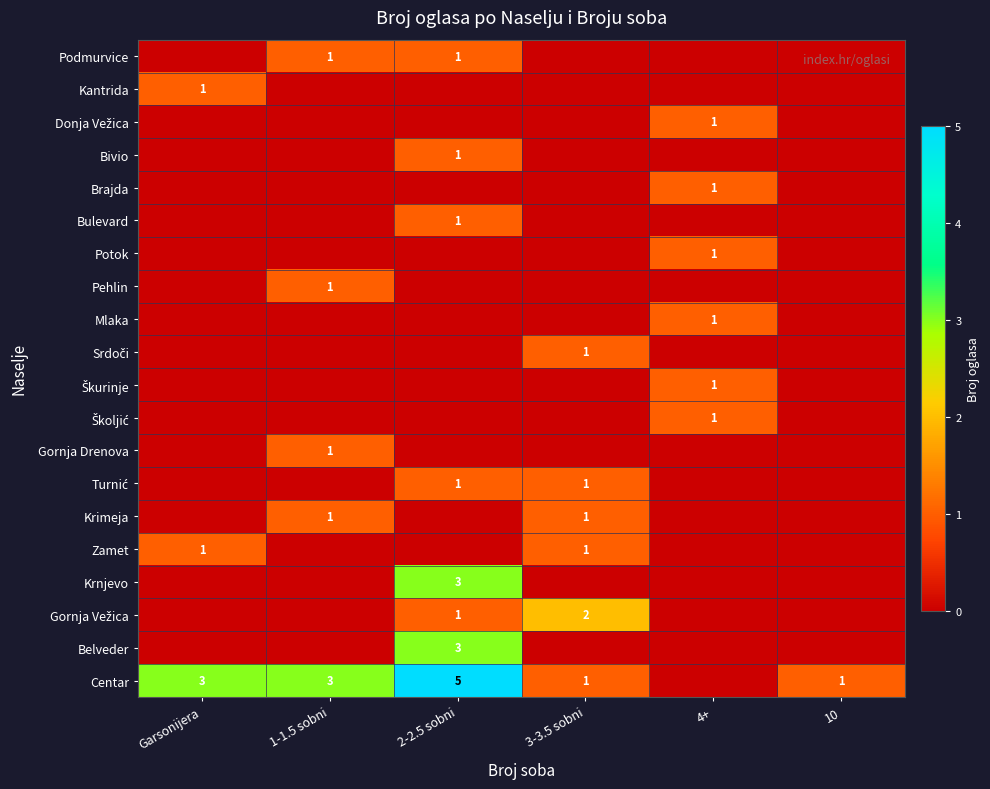

True or false: Centar has a value of 1 at 3-3.5 sobni.

True